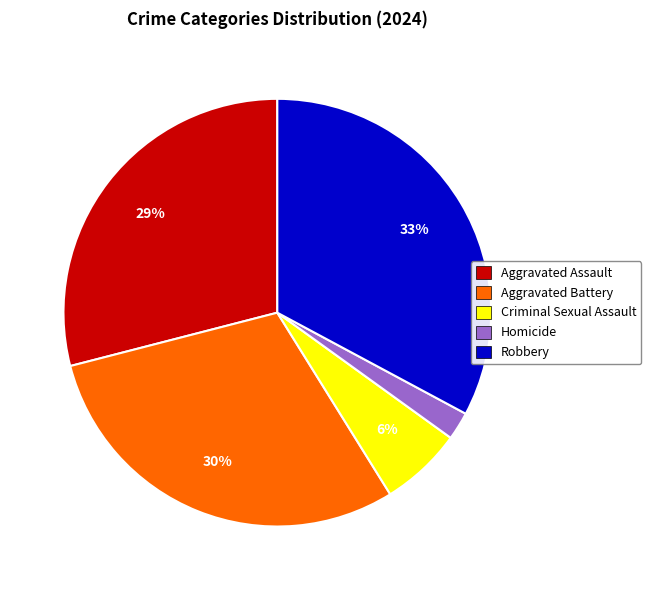

To the nearest percent, what percentage of the pie is Aggravated Battery?

30%